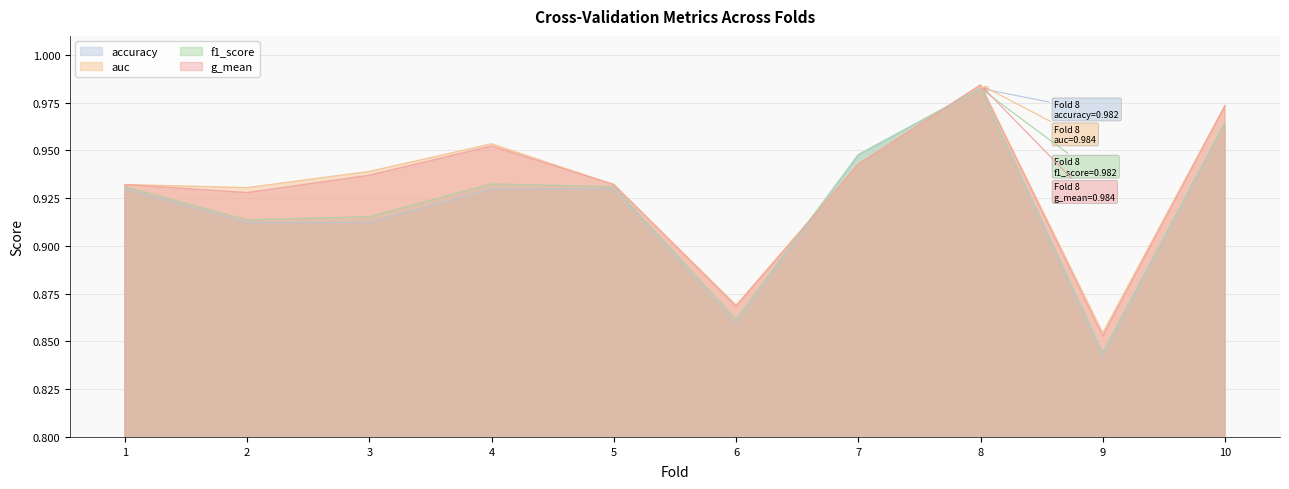

How many lines are shown in the chart?

4